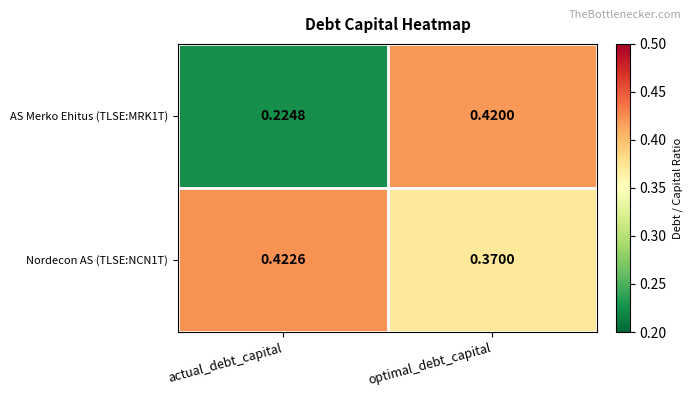

List the labels in order of AS Merko Ehitus (TLSE:MRK1T) value, smallest first.

actual_debt_capital, optimal_debt_capital